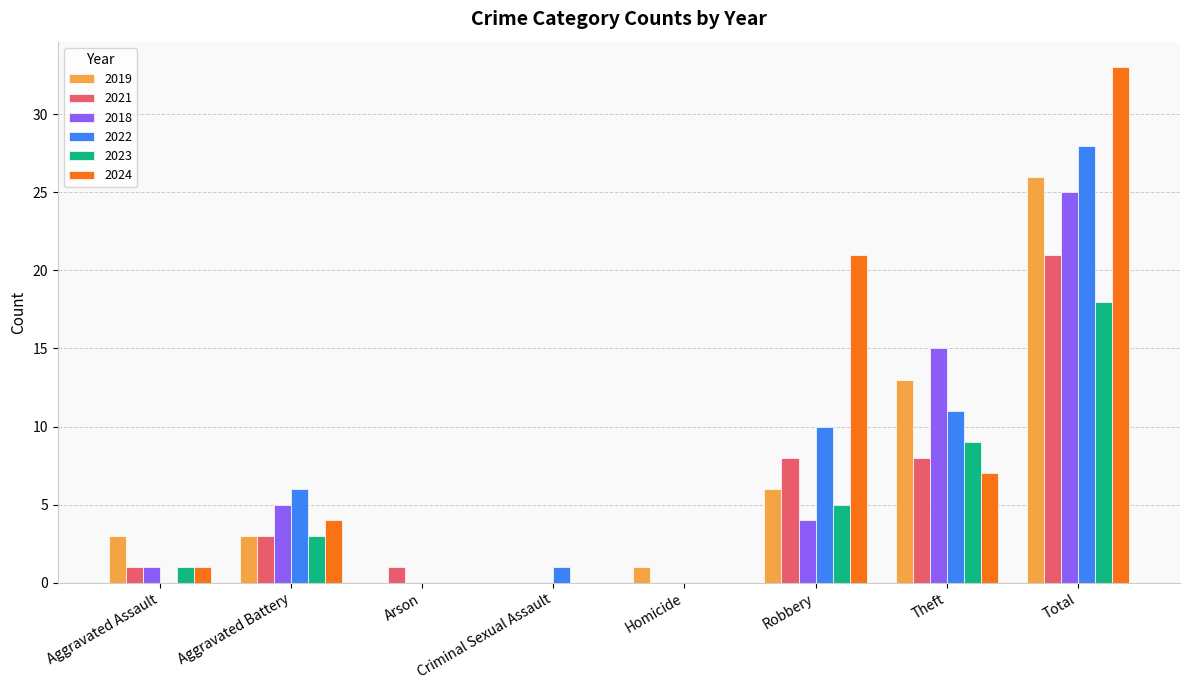

What is the spread (max minus min) of values at Homicide?

1